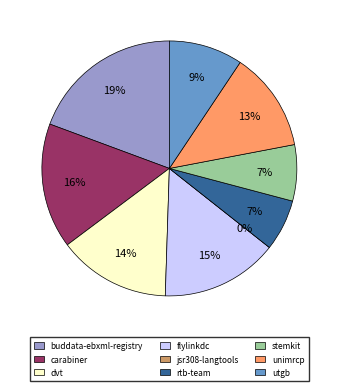

Rank the categories by value from lowest to highest.

jsr308-langtools.csv, rtb-team.csv, stemkit.csv, utgb.csv, unimrcp.csv, dvt.csv, flylinkdc.csv, carabiner.csv, buddata-ebxml-registry.csv